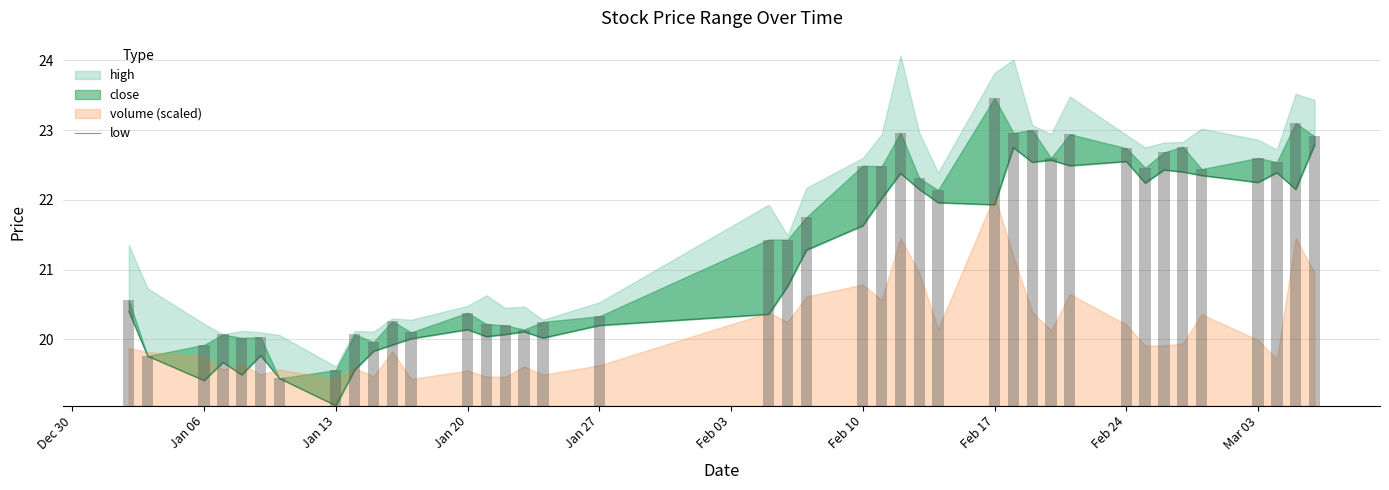

Are the bars horizontal?

No